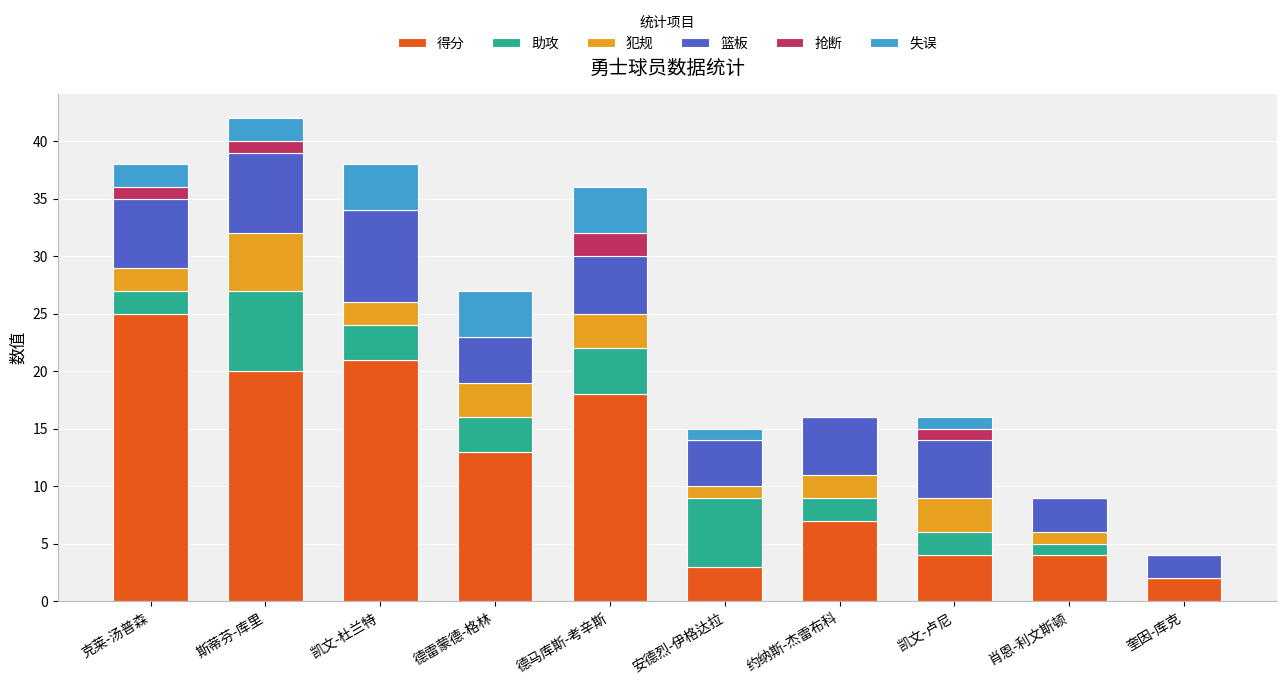

Does the chart contain stacked bars?

Yes